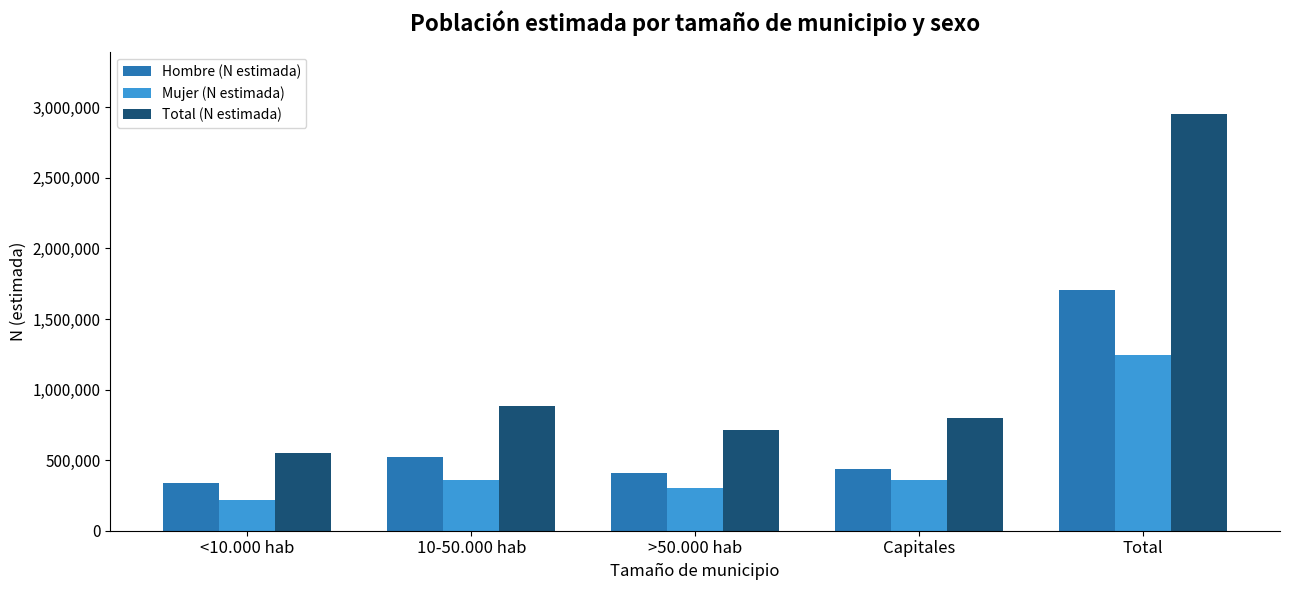

Read the Total (N estimada) value at <10.000 hab, to the nearest 50.

553550